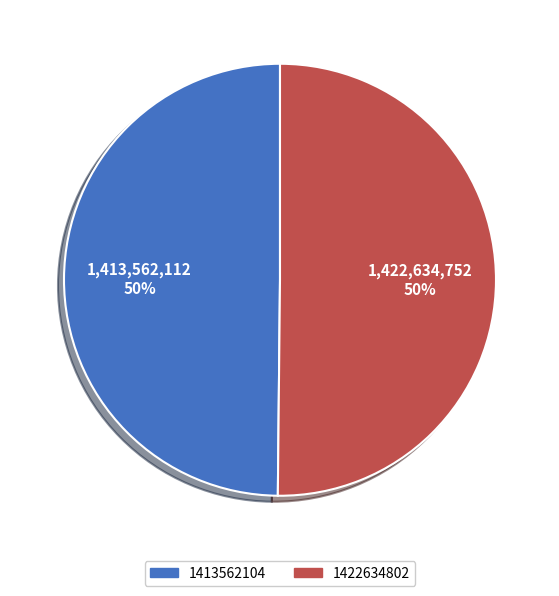

To the nearest percent, what percentage of the pie is 1422634802?

50%